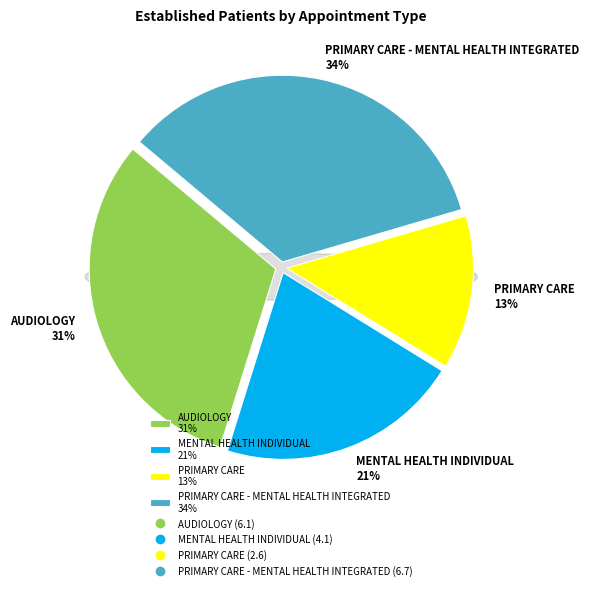

Does any single category account for the majority?

No